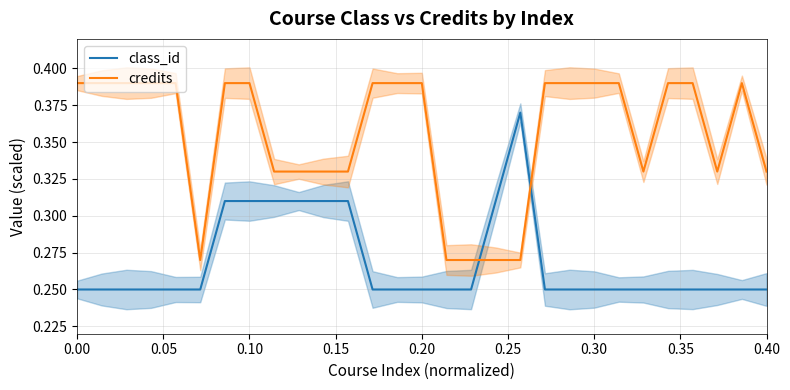

Is this an area chart (filled region under the line)?

No